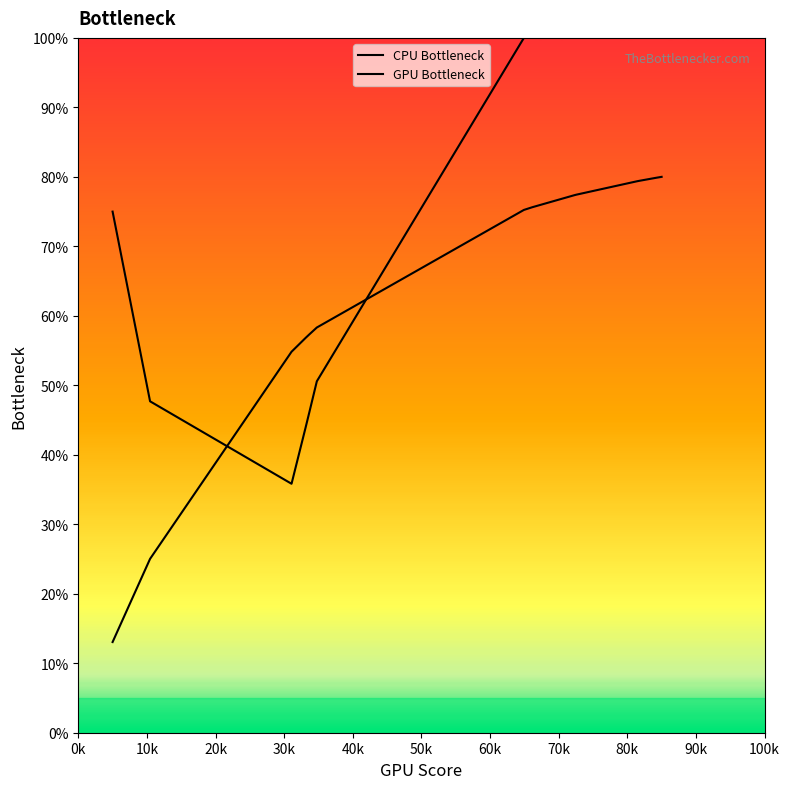

Does the chart display data point markers on the line(s)?

No